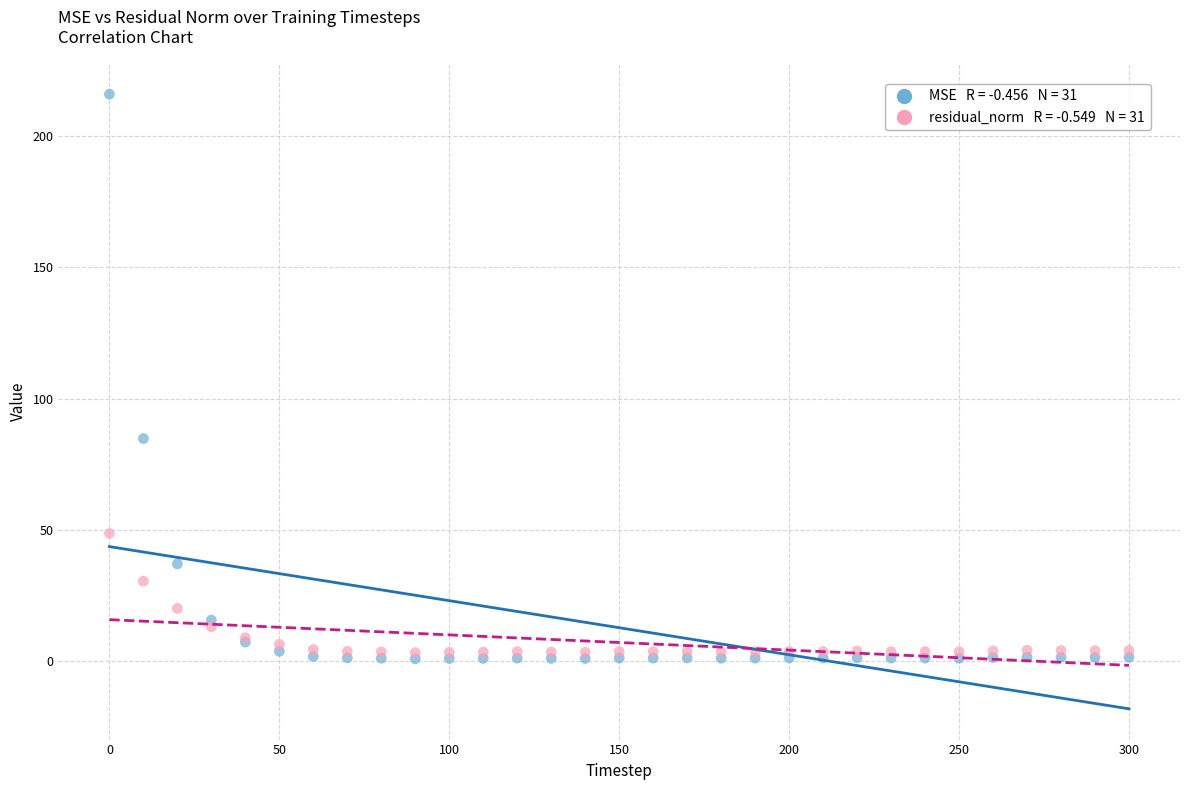

Across all series, what Y value is closest to 108?

84.8